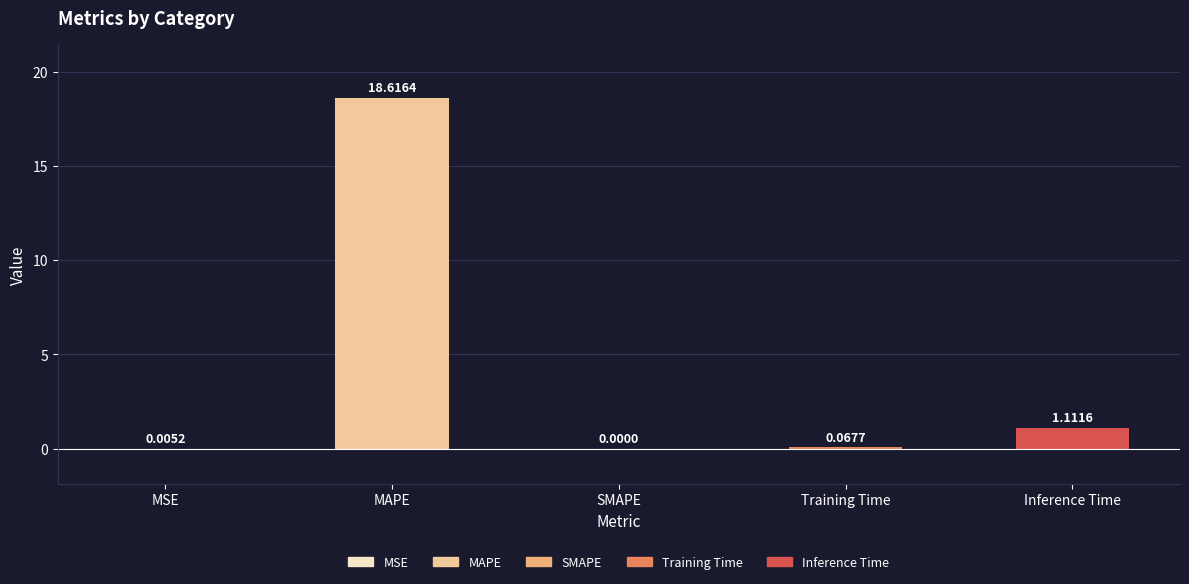

Rank the categories by value from highest to lowest.

MAPE, Inference Time, Training Time, MSE, SMAPE